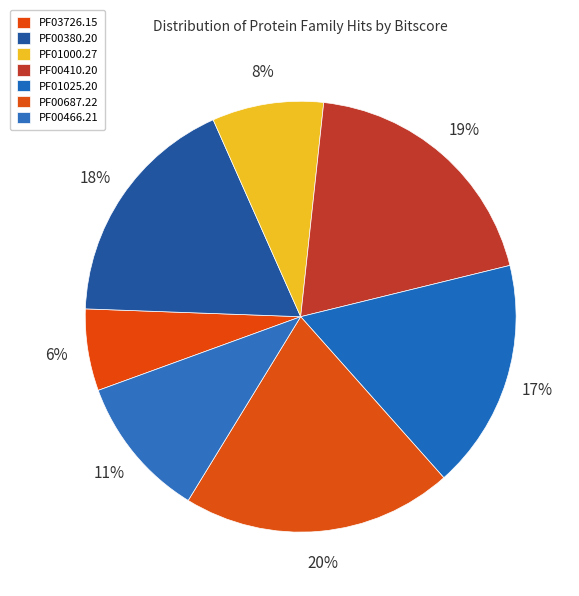

What is the smallest slice in the pie chart?

PF03726.15